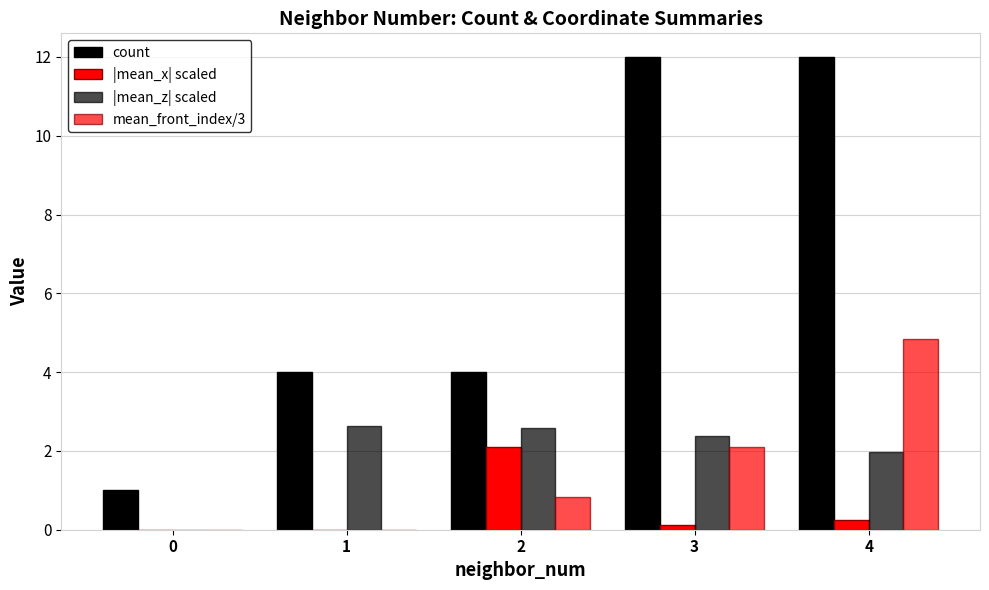

How many categories are shown in the chart?

5